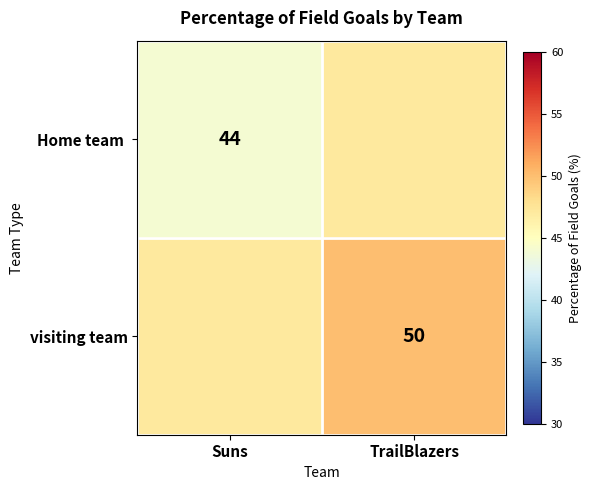

Is it true that visiting team equals 76 at TrailBlazers?

False